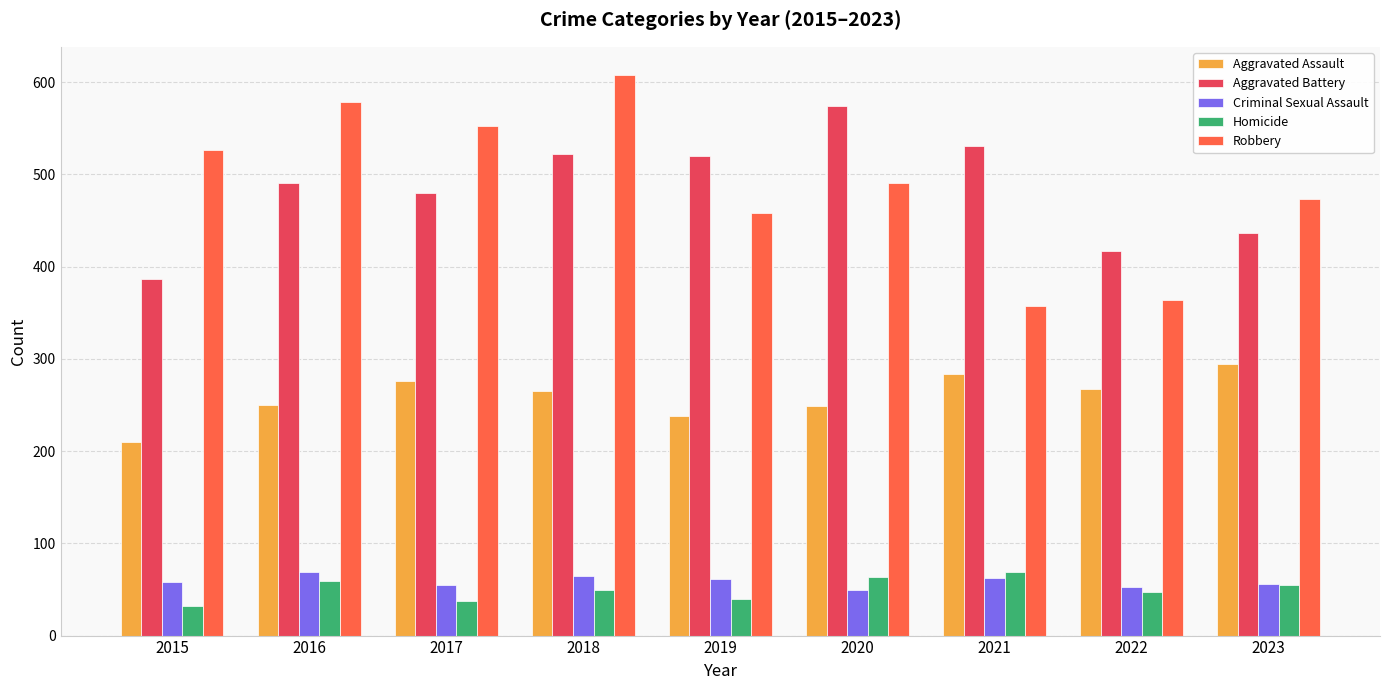

Count the number of data series in this chart.

5